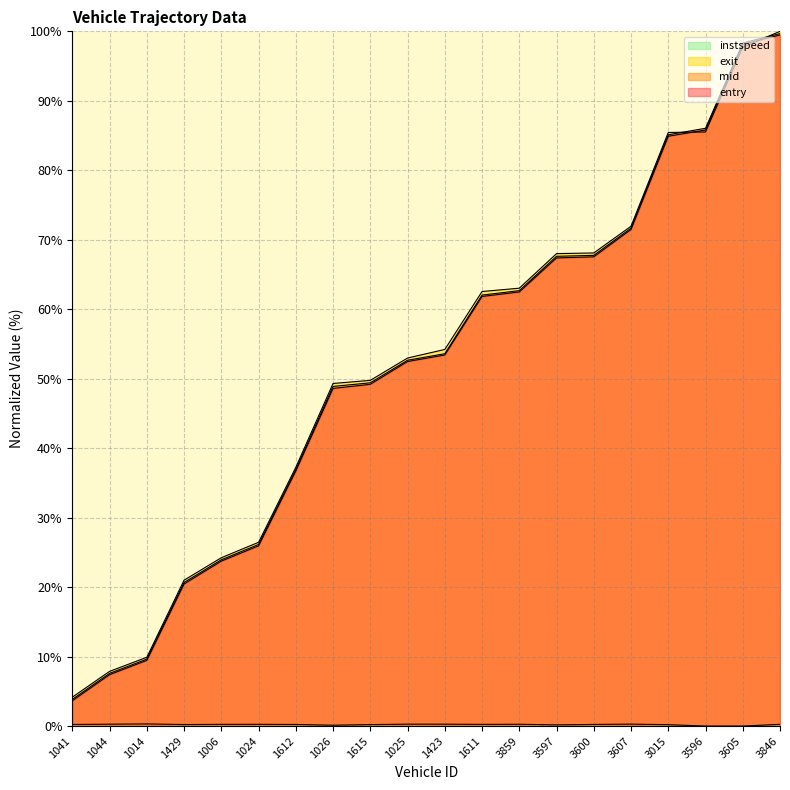

Count the number of data series in this chart.

4